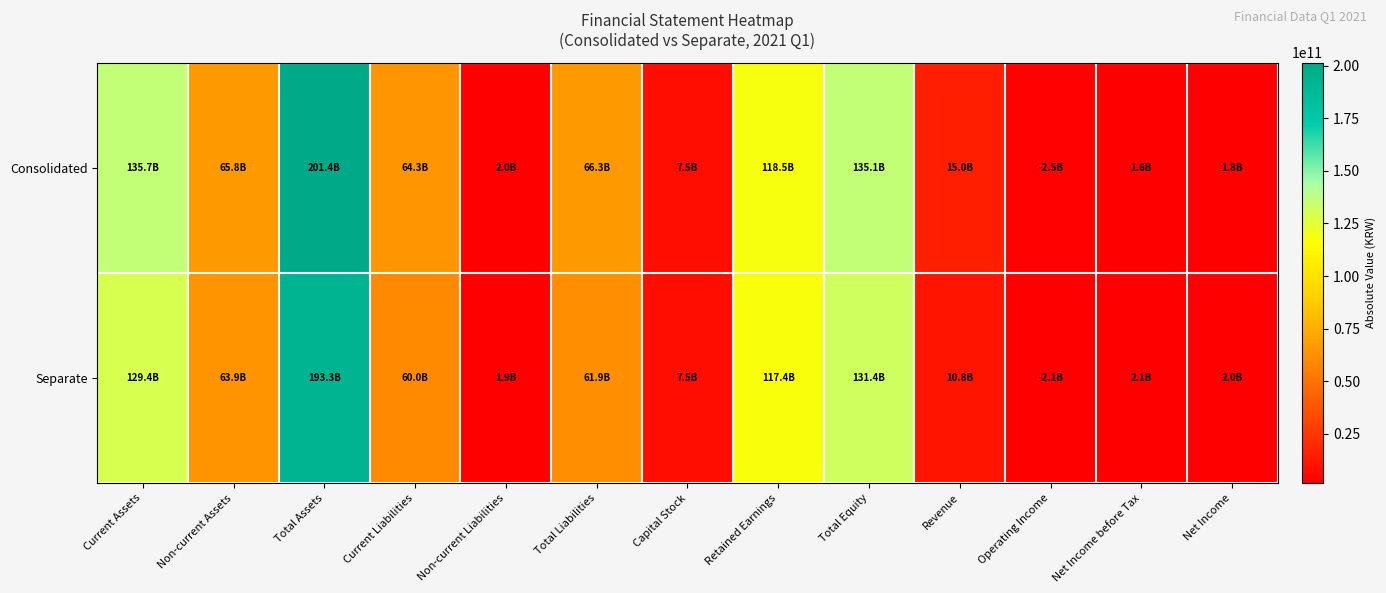

Which has a higher value, Current Liabilities or Retained Earnings?

Retained Earnings